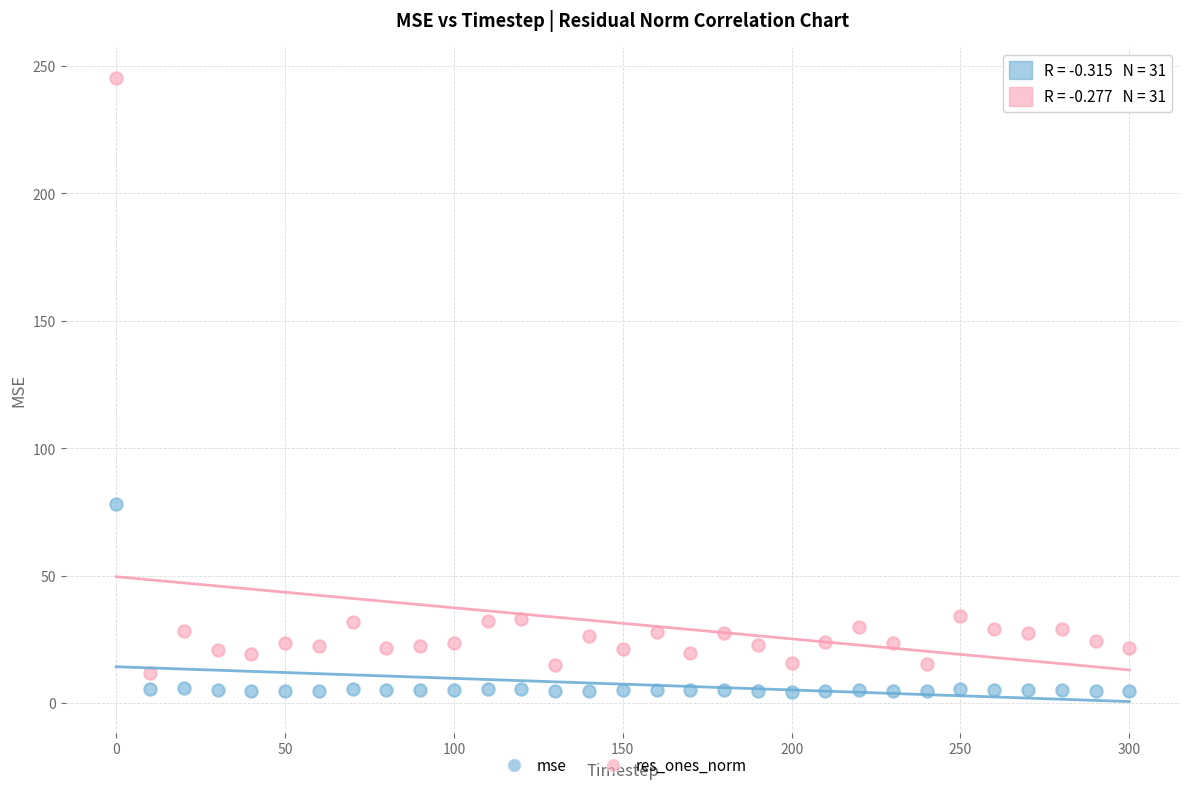

Which series has the widest spread of Y values?

res_ones_norm